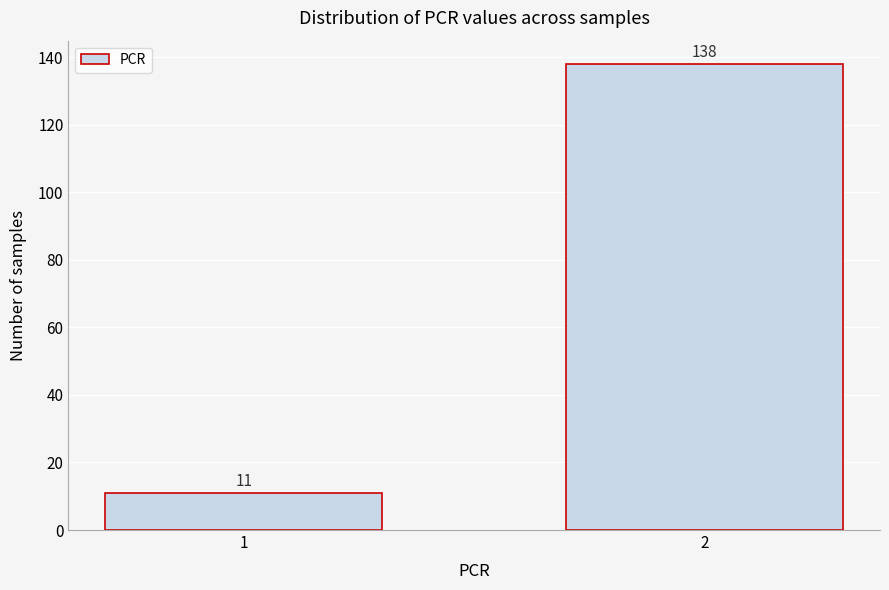

Reading left to right, extract all data points from this chart.

1=11	2=138